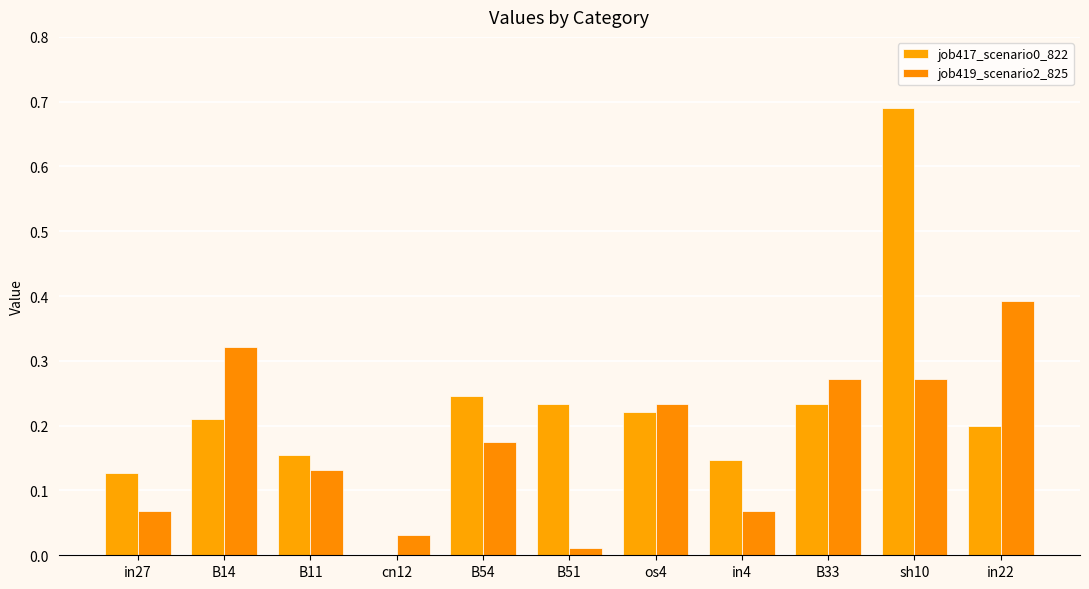

At which category is the sum across all series the highest?

sh10